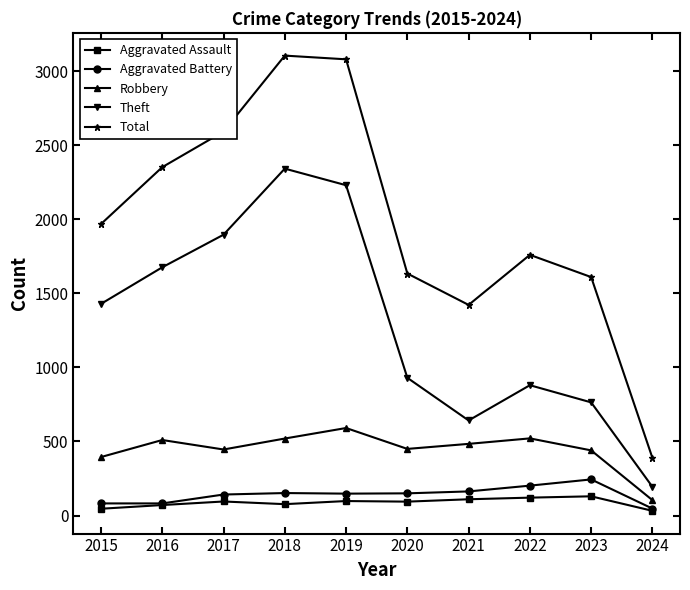

How many lines are shown in the chart?

5